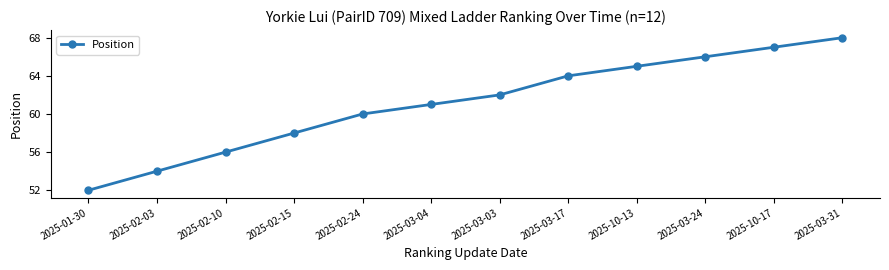

At which category does the chart reach its peak across all series?

2025-03-31